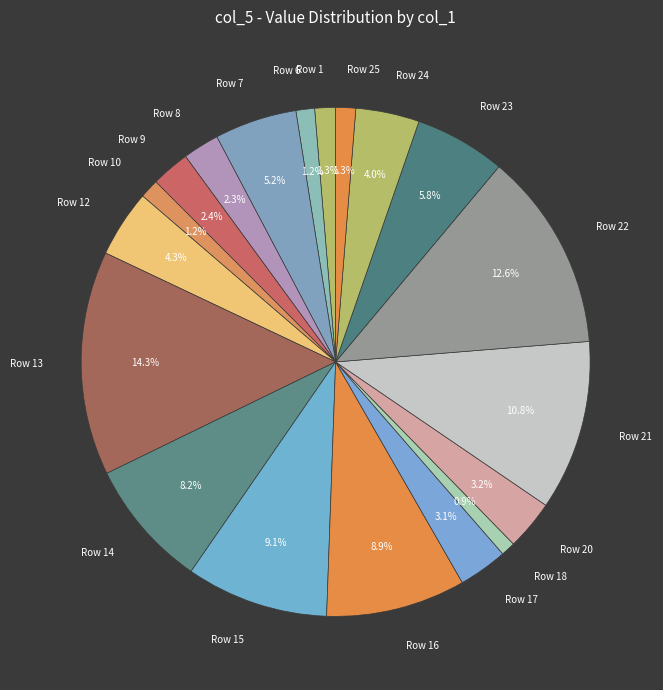

Which has a higher value, Row 8 or Row 23?

Row 23